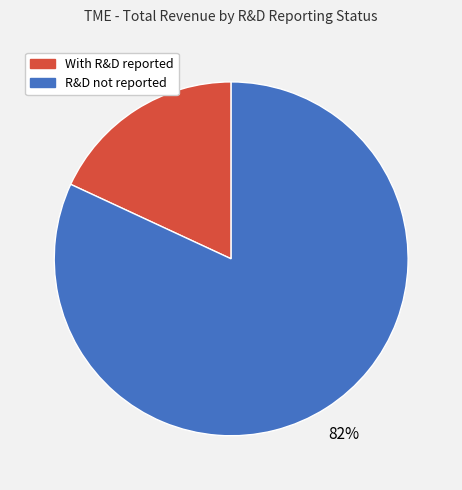

To the nearest percent, what is the average slice percentage?

50%